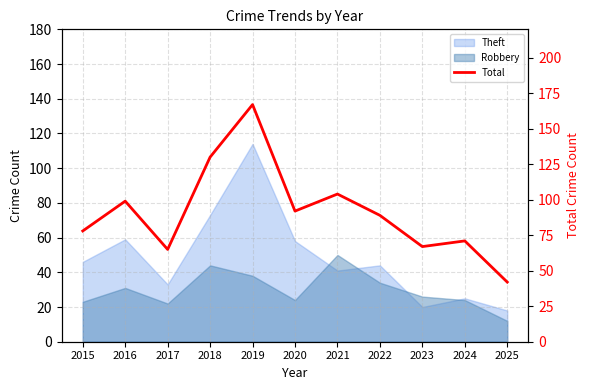

Read the value at 2024.

71